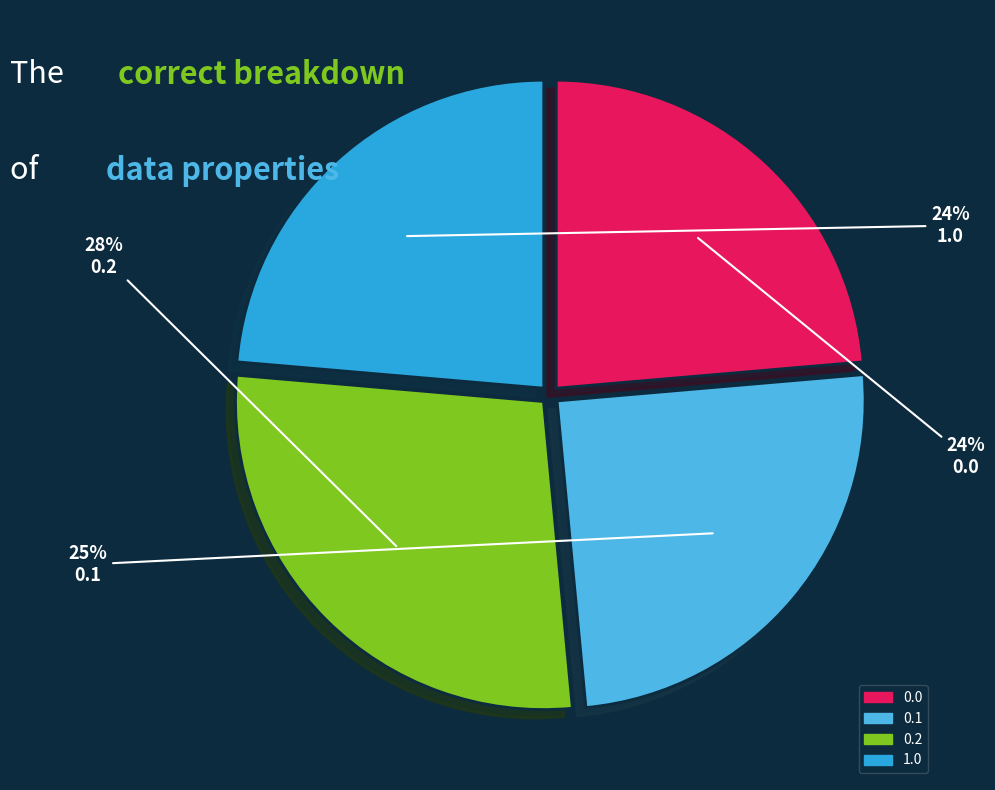

How many segments does this pie chart have?

4